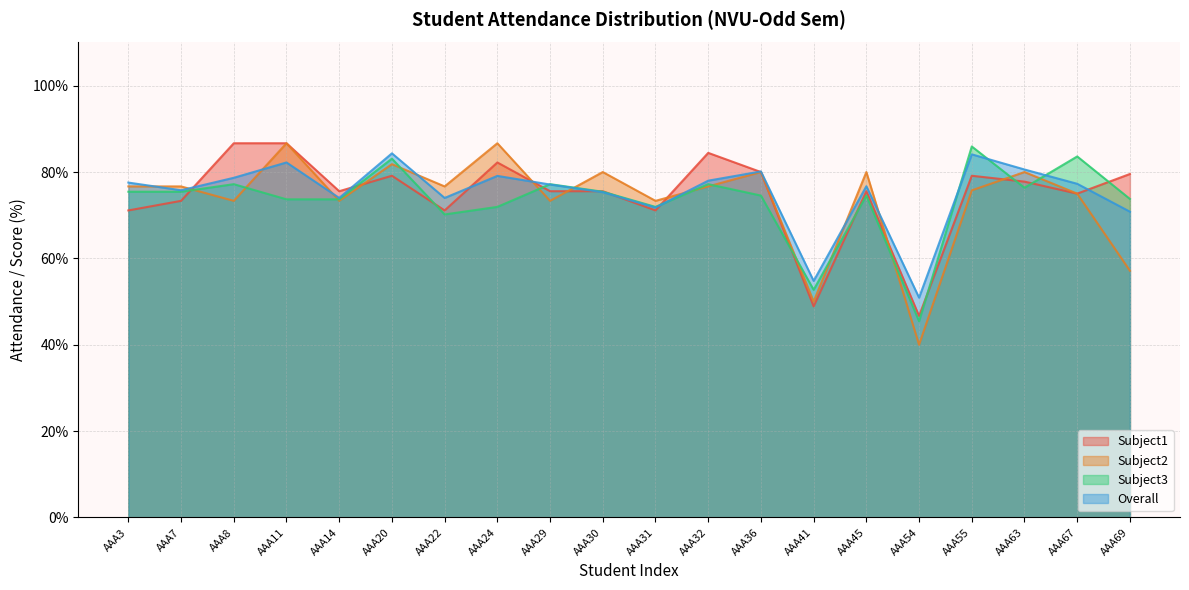

Reading left to right, what are all the values shown in this chart?

Subject1: AAA3=71.1	AAA7=73.3	AAA8=86.7	AAA11=86.7	AAA14=75.6	AAA20=79.1	AAA22=71.1	AAA24=82.2	AAA29=75.6	AAA30=75.6	AAA31=71.1	AAA32=84.4	AAA36=80.0	AAA41=48.9	AAA45=75.6	AAA54=46.7	AAA55=79.1	AAA63=77.8	AAA67=75.0	AAA69=79.5
Subject2: AAA3=76.7	AAA7=76.7	AAA8=73.3	AAA11=86.7	AAA14=73.3	AAA20=81.8	AAA22=76.7	AAA24=86.7	AAA29=73.3	AAA30=80.0	AAA31=73.3	AAA32=76.7	AAA36=80.0	AAA41=50.0	AAA45=80.0	AAA54=40.0	AAA55=75.8	AAA63=80.0	AAA67=75.0	AAA69=57.1
Subject3: AAA3=75.4	AAA7=75.4	AAA8=77.2	AAA11=73.7	AAA14=73.7	AAA20=83.1	AAA22=70.2	AAA24=71.9	AAA29=77.2	AAA30=75.4	AAA31=71.9	AAA32=77.2	AAA36=74.5	AAA41=52.7	AAA45=74.5	AAA54=45.5	AAA55=85.9	AAA63=76.4	AAA67=83.6	AAA69=73.8
Overall: AAA3=77.6	AAA7=75.8	AAA8=78.7	AAA11=82.2	AAA14=74.0	AAA20=84.3	AAA22=74.0	AAA24=79.1	AAA29=77.1	AAA30=75.3	AAA31=71.8	AAA32=78.0	AAA36=80.1	AAA41=54.8	AAA45=76.7	AAA54=50.9	AAA55=84.1	AAA63=80.6	AAA67=77.3	AAA69=70.8